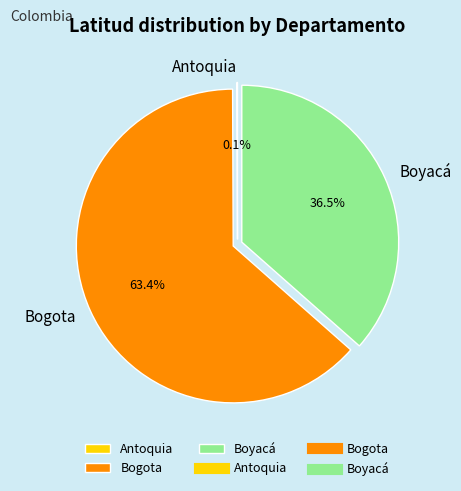

Which category has the biggest portion of the pie?

Bogota